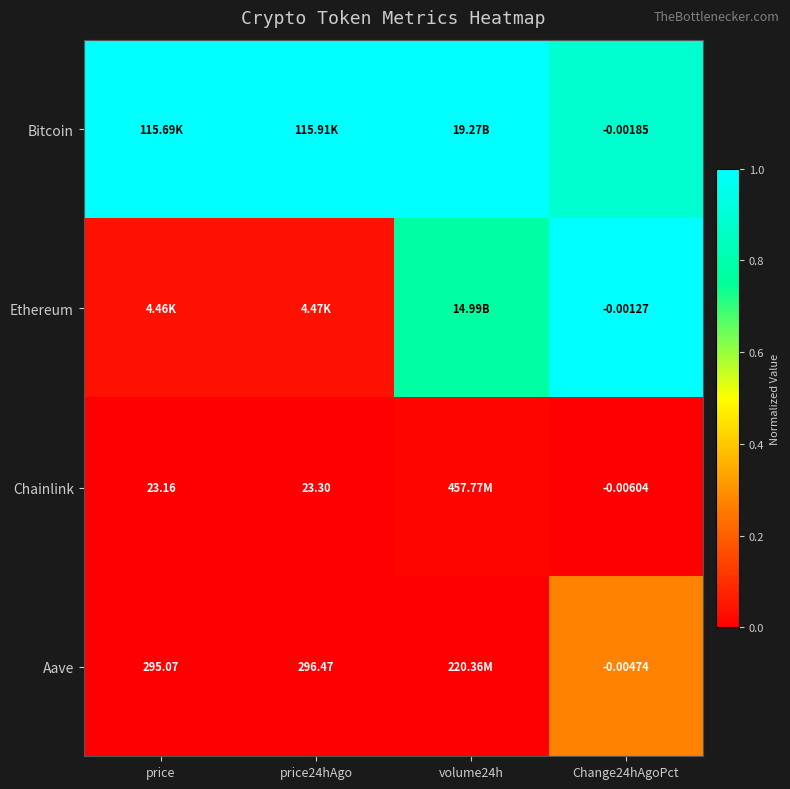

Rank the series by their maximum value, from lowest to highest.

Chainlink, Aave, Bitcoin, Ethereum